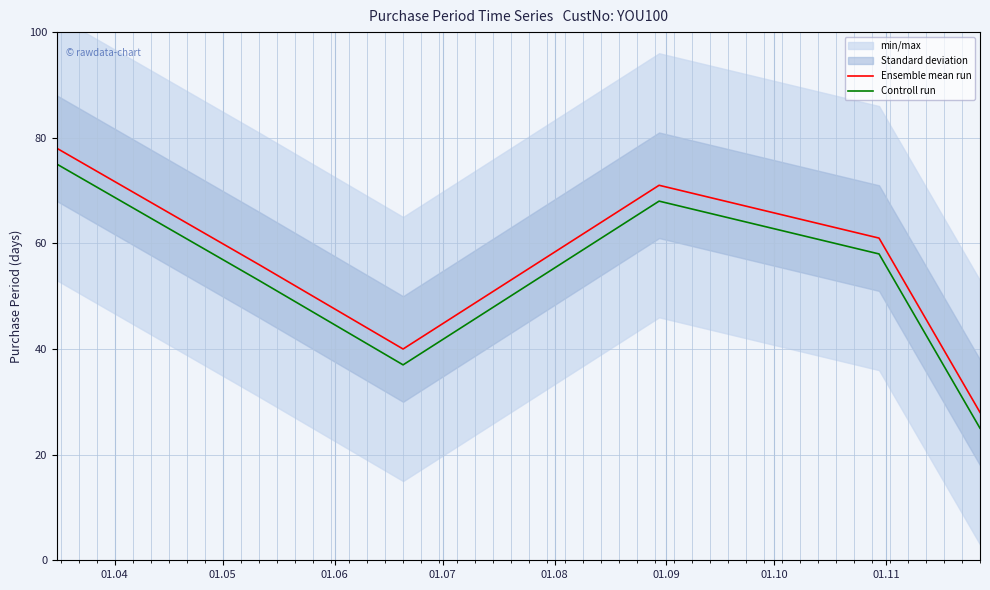

True or false: Ensemble mean run has more than 2 points higher than both neighbors.

False